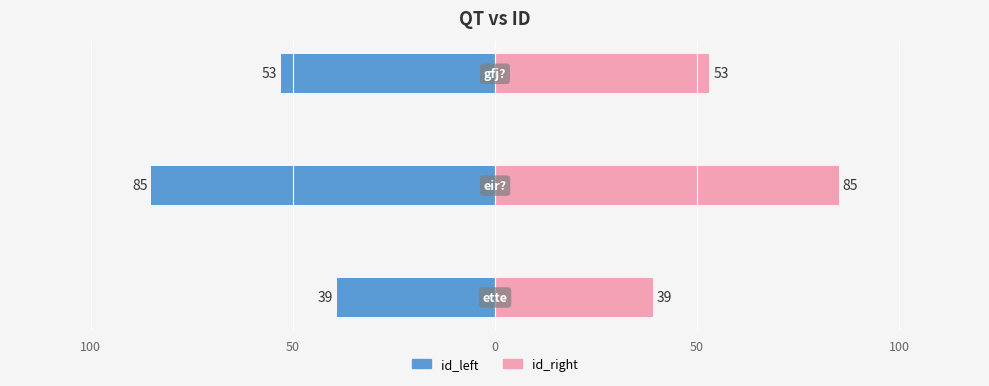

What is the value of the id_left bar at the 1st from the left?

-39